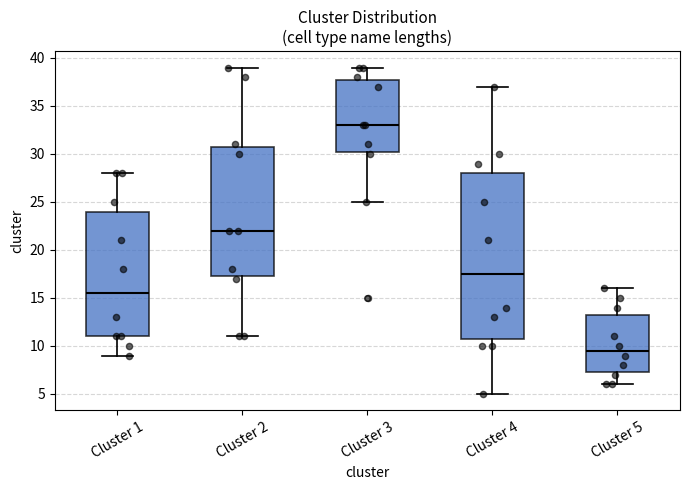

Where does the upper whisker of the box for Cluster 1 end on the y-axis? The values are not printed on the chart, so give them approximately, as read against the axis.

28.0